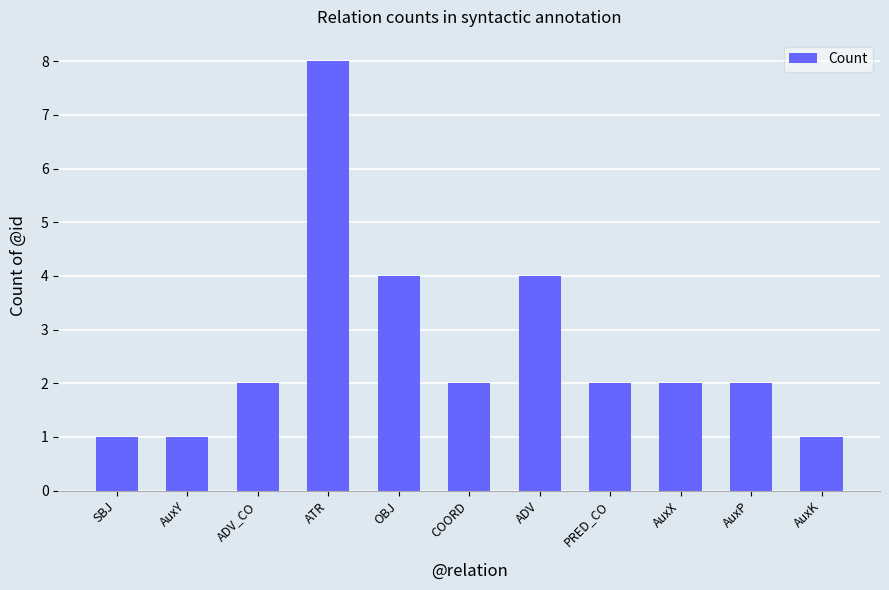

What is the change in value from ATR to AuxX?

-6